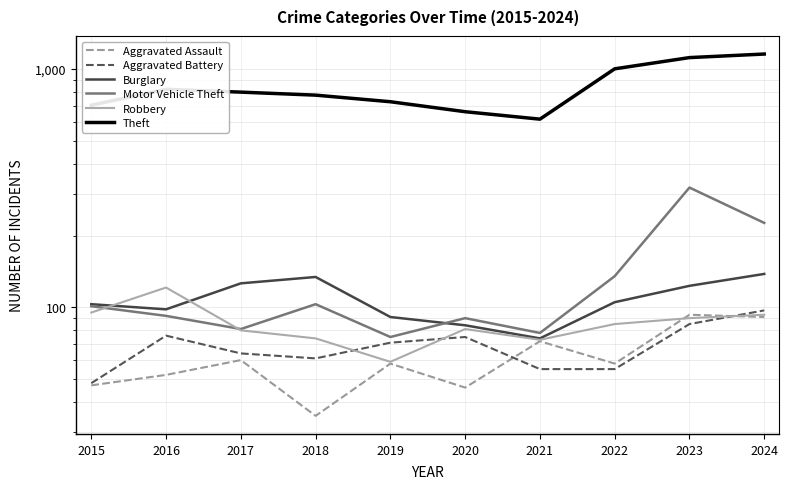

Reading left to right, what are all the values shown in this chart?

Aggravated Assault: 2015=47	2016=52	2017=60	2018=35	2019=58	2020=46	2021=72	2022=58	2023=93	2024=91
Aggravated Battery: 2015=48	2016=76	2017=64	2018=61	2019=71	2020=75	2021=55	2022=55	2023=85	2024=97
Burglary: 2015=103	2016=98	2017=126	2018=134	2019=91	2020=84	2021=74	2022=105	2023=123	2024=138
Motor Vehicle Theft: 2015=101	2016=92	2017=81	2018=103	2019=75	2020=90	2021=78	2022=135	2023=318	2024=226
Robbery: 2015=95	2016=121	2017=80	2018=74	2019=59	2020=81	2021=73	2022=85	2023=90	2024=93
Theft: 2015=705	2016=822	2017=800	2018=777	2019=729	2020=662	2021=616	2022=1002	2023=1117	2024=1156